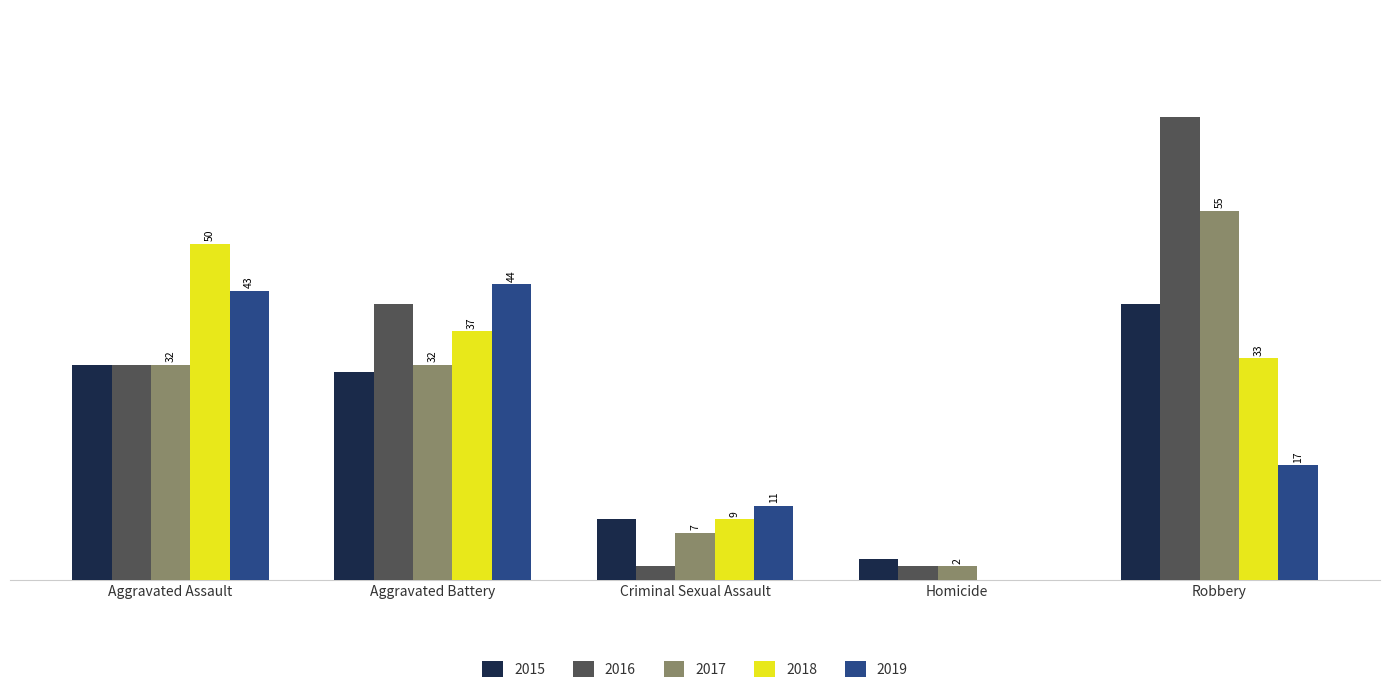

Where is 2019 nearest to the value 22?

Robbery